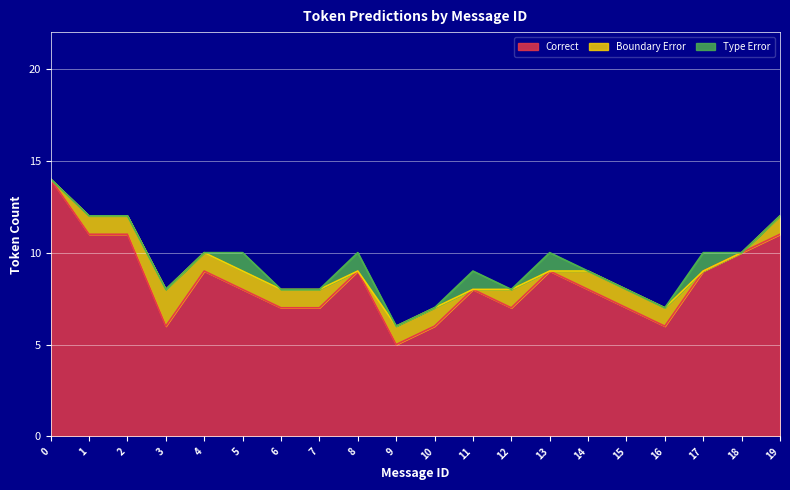

What are all the series names shown in the legend?

Correct, Boundary Error, Type Error